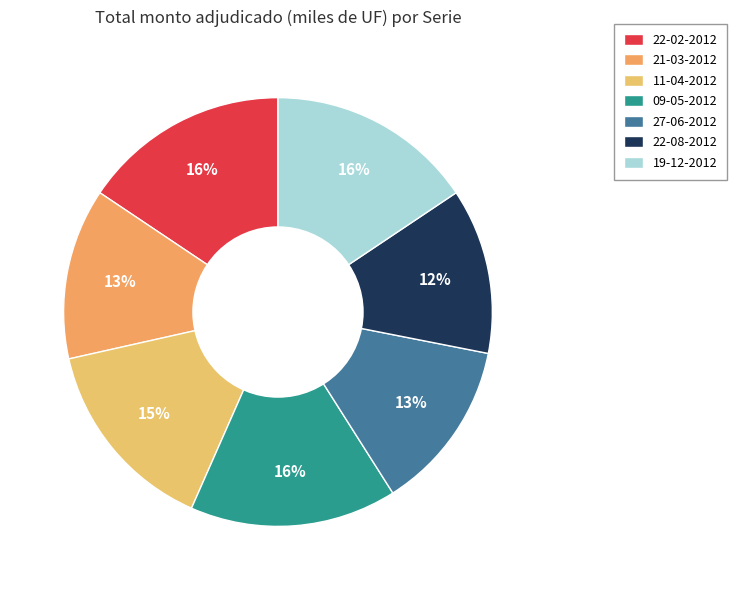

Does 22-02-2012 account for over 50% of the chart?

No